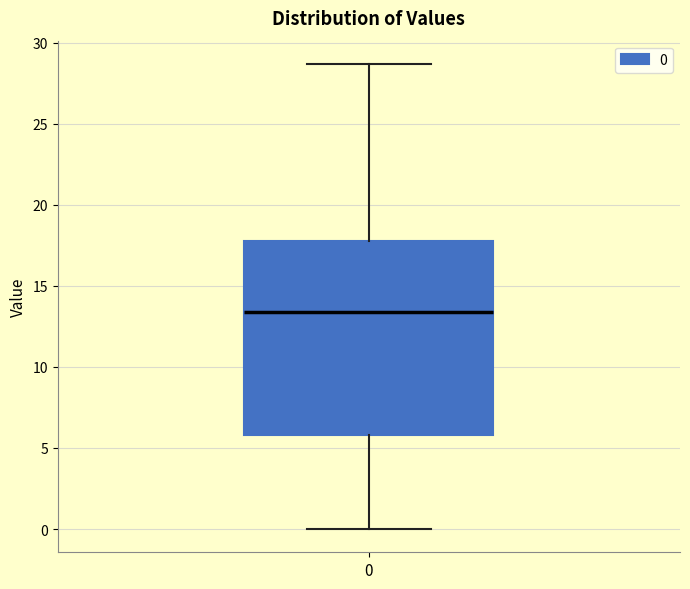

Where does the lower whisker of the box at x = 0 end on the y-axis? The values are not printed on the chart, so give them approximately, as read against the axis.

0.0